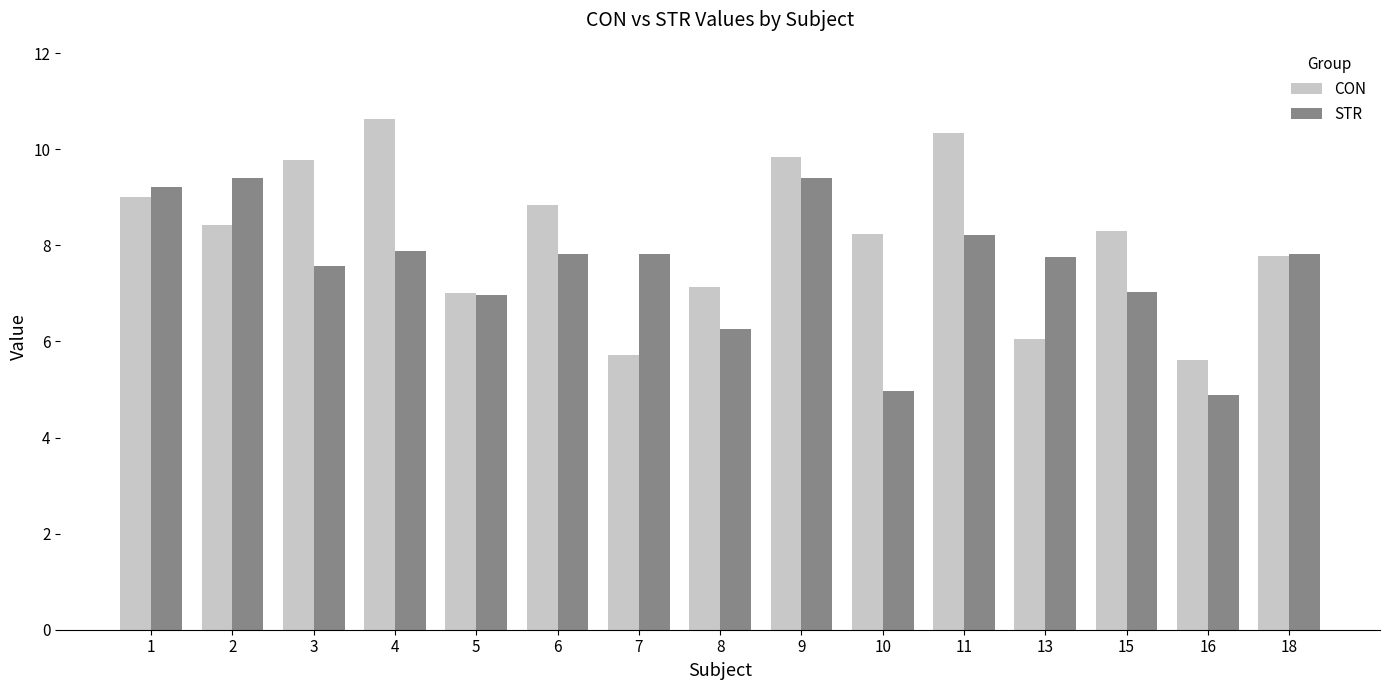

Reading right to left, extract all data points from this chart.

CON: 18=7.8	16=5.6	15=8.3	13=6.1	11=10.3	10=8.2	9=9.8	8=7.1	7=5.7	6=8.8	5=7.0	4=10.6	3=9.8	2=8.4	1=9.0
STR: 18=7.8	16=4.9	15=7.0	13=7.7	11=8.2	10=5.0	9=9.4	8=6.3	7=7.8	6=7.8	5=7.0	4=7.9	3=7.6	2=9.4	1=9.2